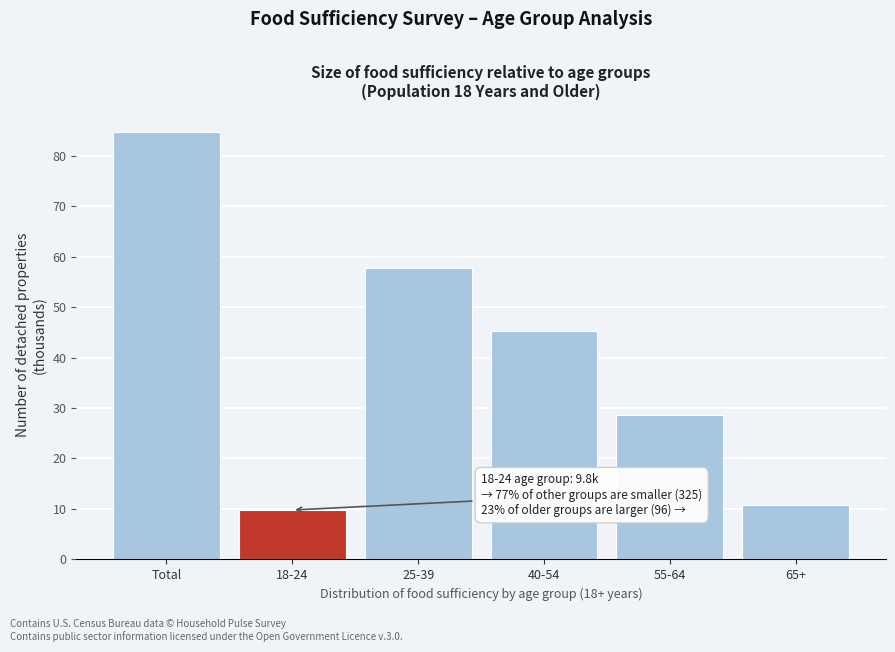

Reading right to left, list all the values displayed in this chart.

65+=10.8	55-64=28.7	40-54=45.2	25-39=57.8	18-24=9.8	Total=84.7